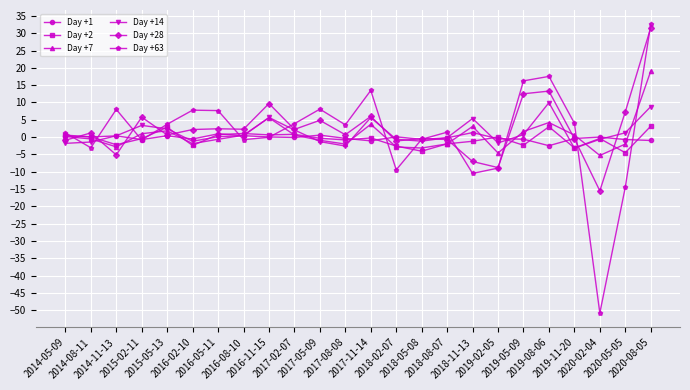

True or false: Day +28 has more than 2 interior local peaks.

True